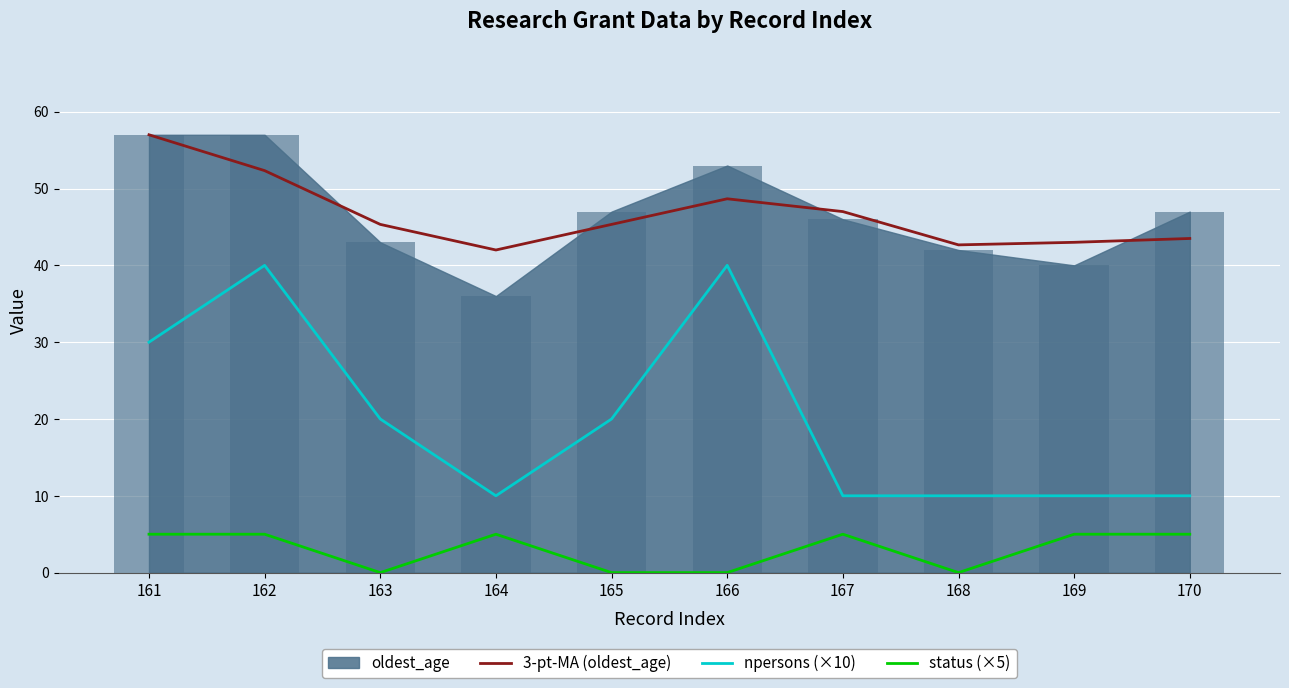

What is the value of the npersons (×10) bar at the 2nd from the left?

40.0